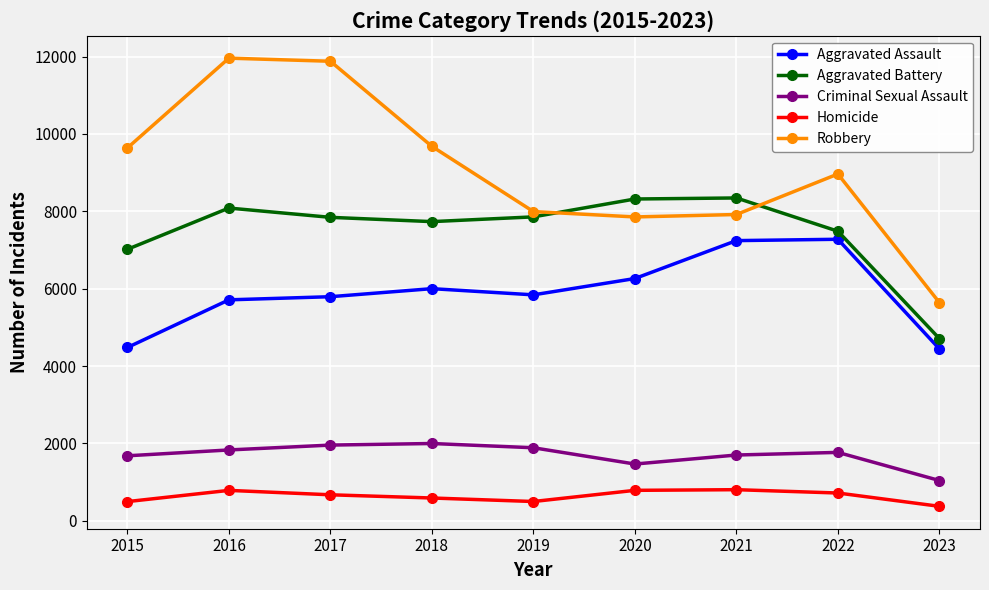

At which label does Homicide first exceed 672?

2016